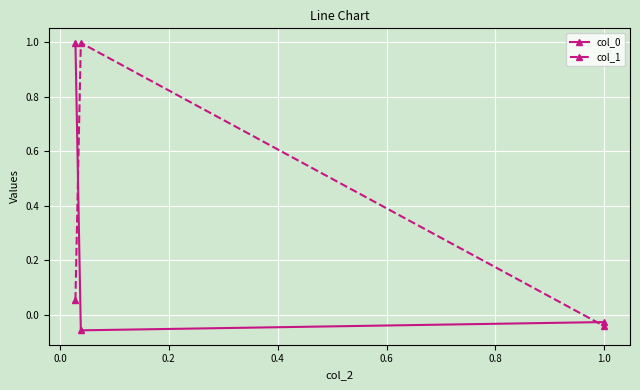

What is the maximum value shown in the chart?

1.0